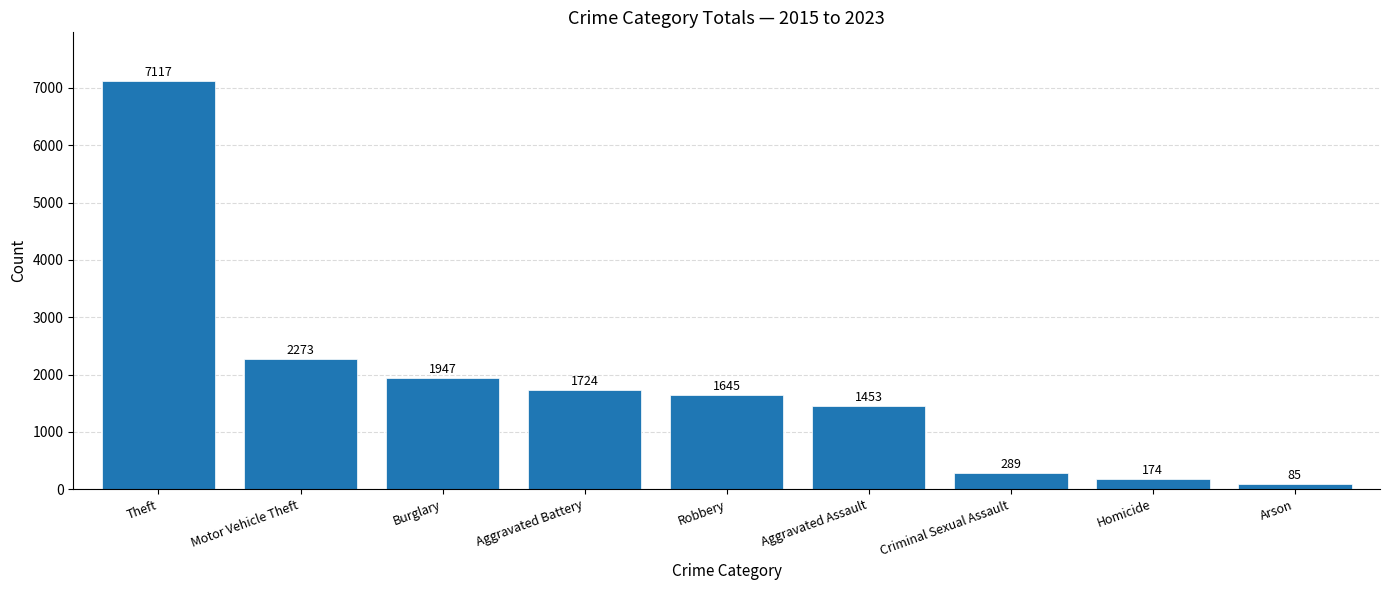

Reading left to right, transcribe all the data shown in this chart.

Theft=7117	Motor Vehicle Theft=2273	Burglary=1947	Aggravated Battery=1724	Robbery=1645	Aggravated Assault=1453	Criminal Sexual Assault=289	Homicide=174	Arson=85